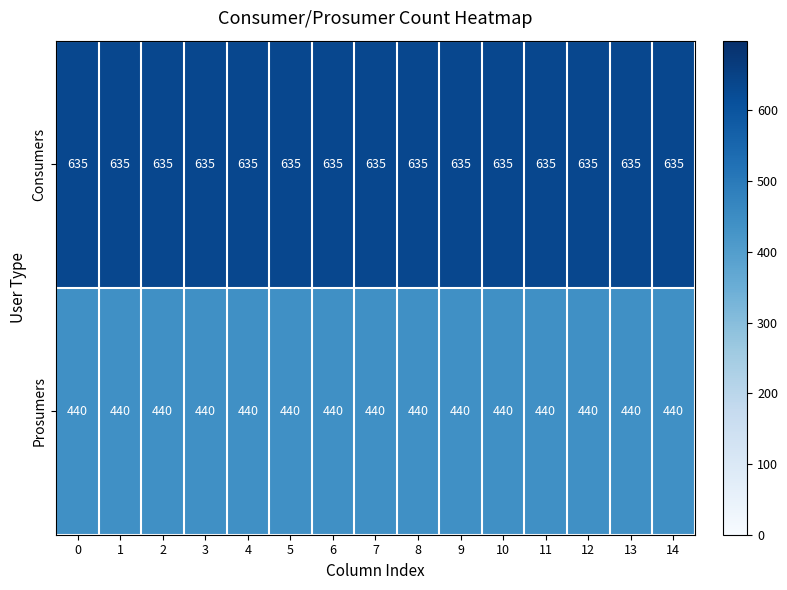

True or false: Consumers has a value of 635 at 13.

True